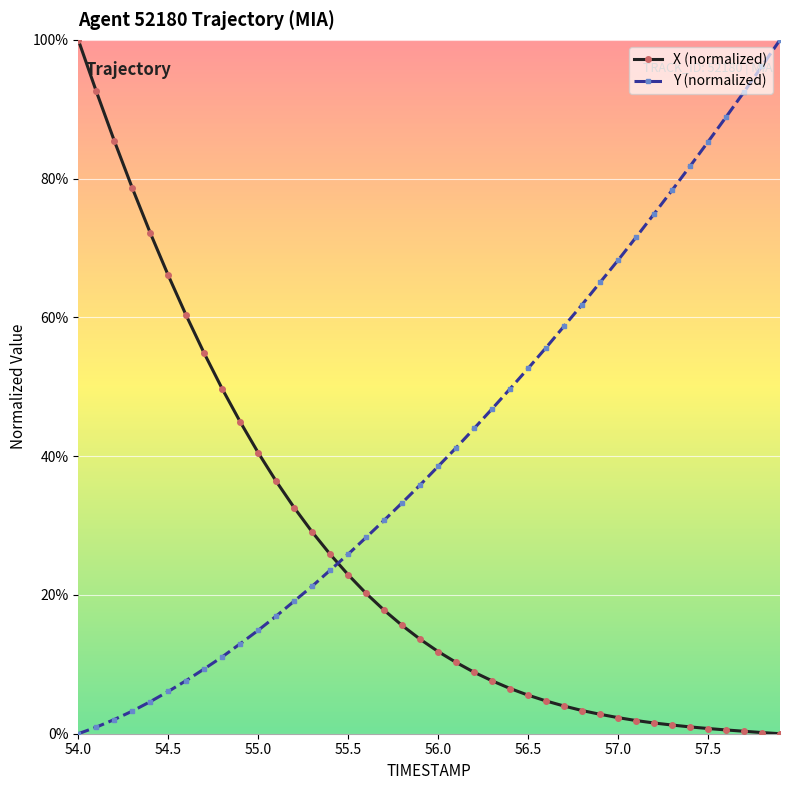

List the series in order of their overall mean, highest first.

Y (normalized), X (normalized)